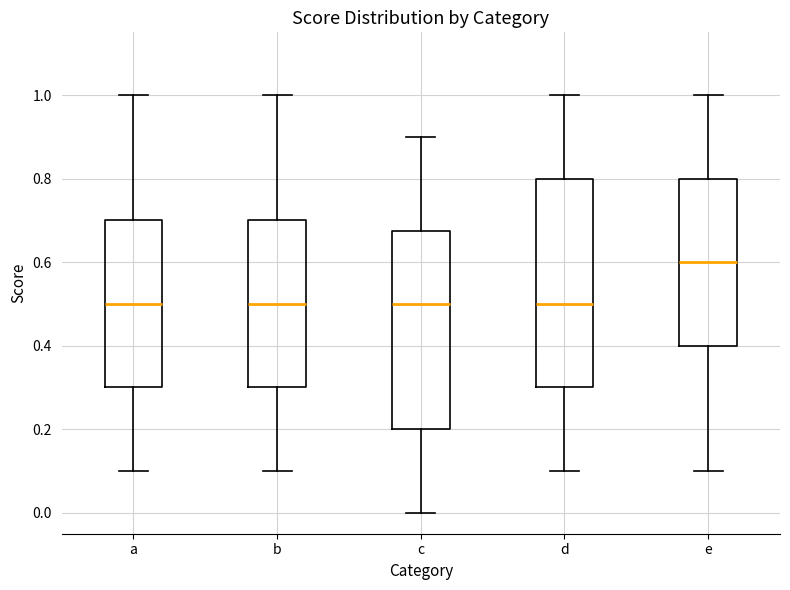

Where is the lower edge of the box for d on the y-axis? The values are not printed on the chart, so give them approximately, as read against the axis.

0.30